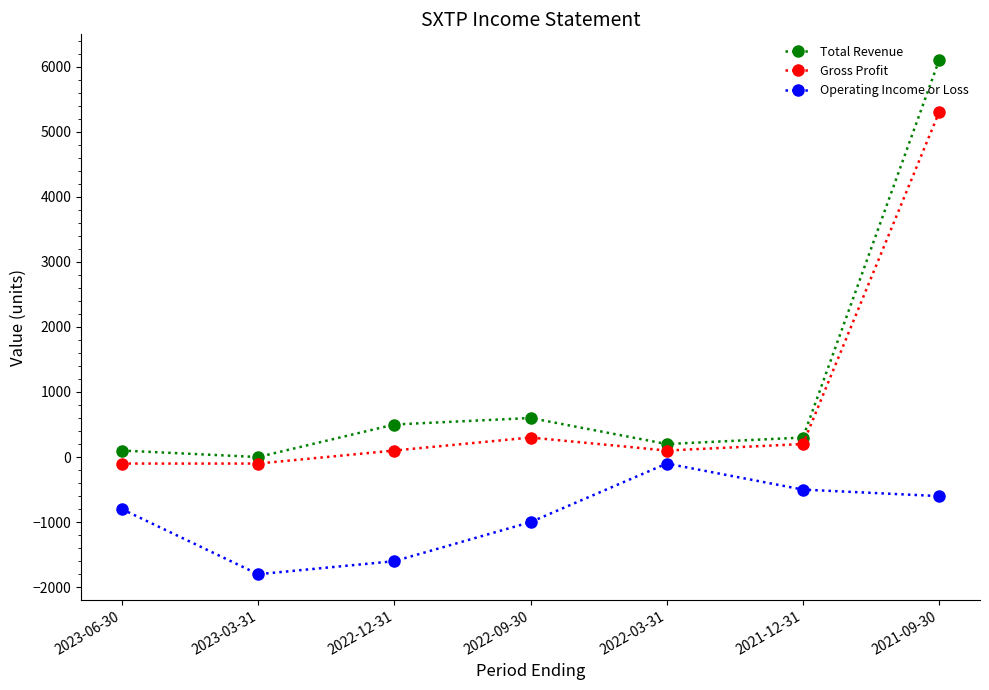

What is the label of the 4th point from the right?

2022-09-30